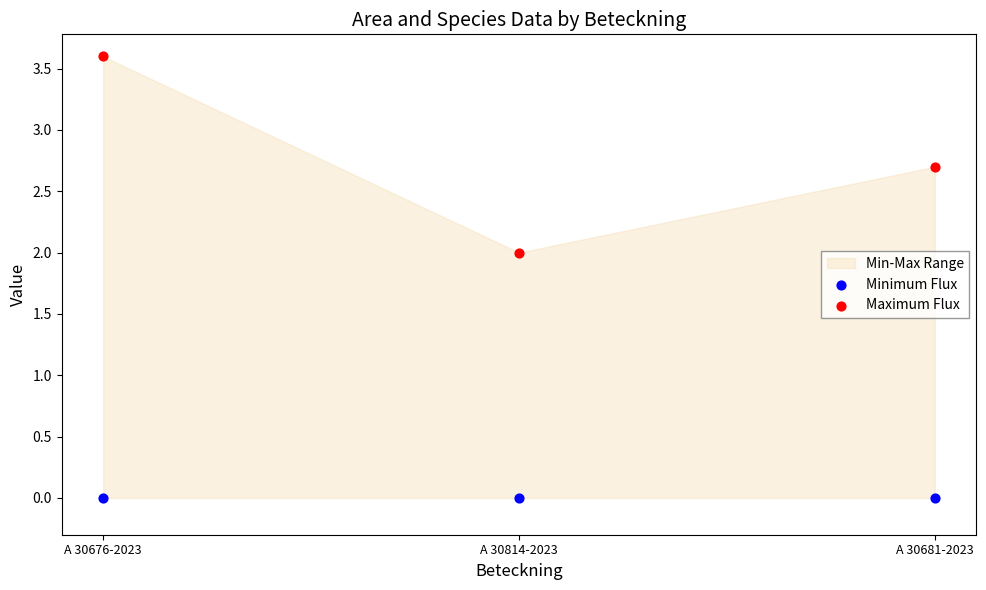

Across all data points, what is the average Y value?

1.4